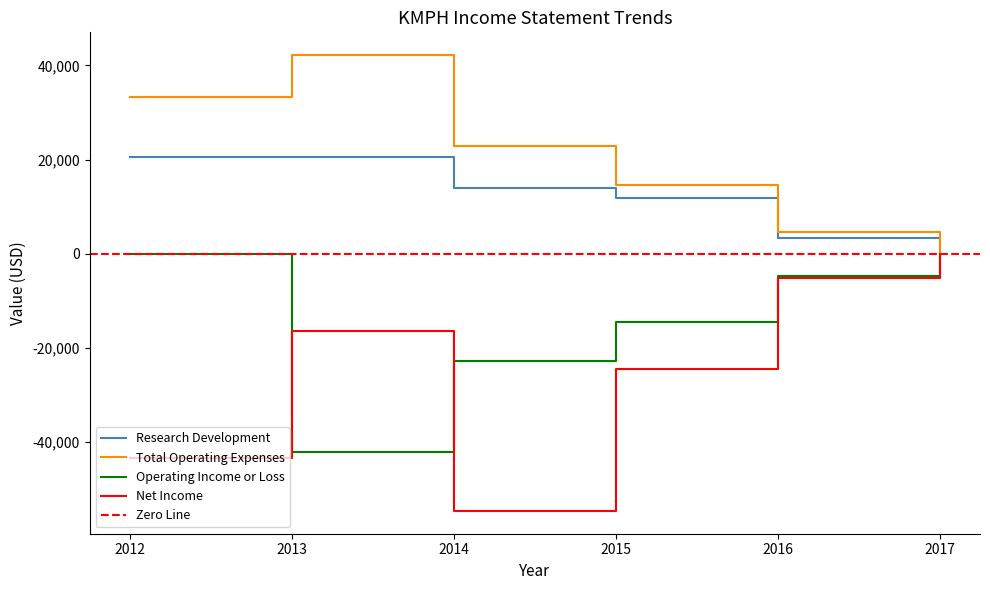

Which label corresponds to the smallest value in the chart?

2014